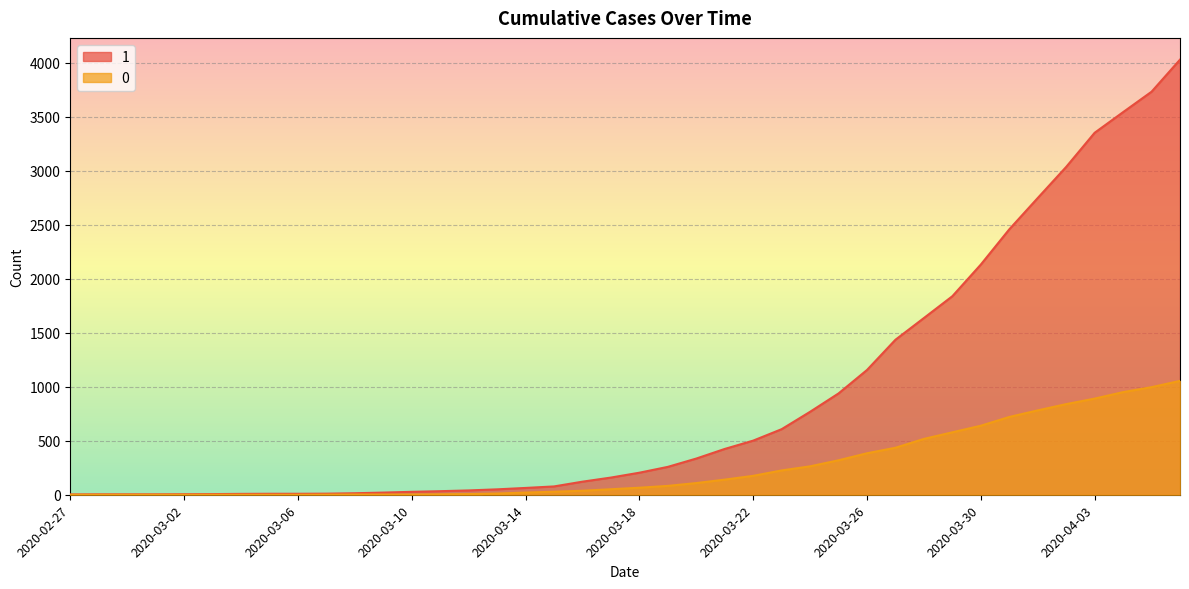

Rank the series by their maximum value, from highest to lowest.

1, 0